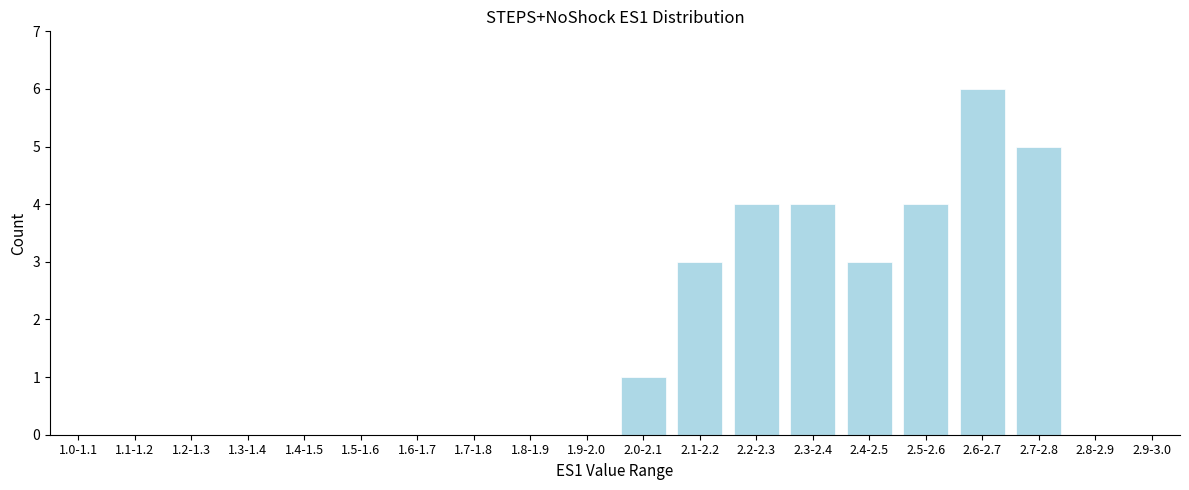

Reading left to right, list all the values displayed in this chart.

2.0-2.1=1	2.1-2.2=3	2.2-2.3=4	2.3-2.4=4	2.4-2.5=3	2.5-2.6=4	2.6-2.7=6	2.7-2.8=5